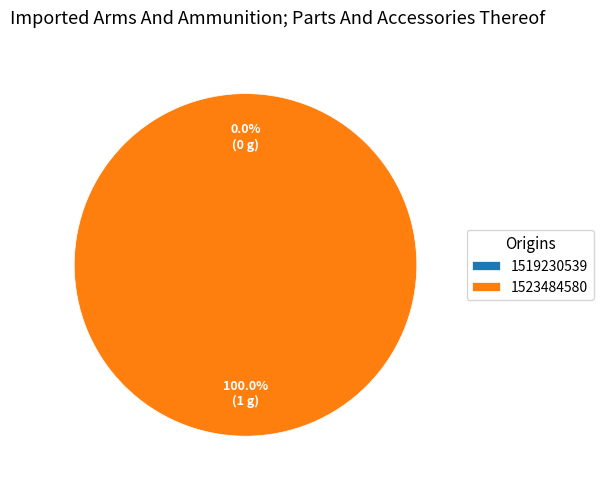

To the nearest percent, what portion does 1523484580 represent?

100%